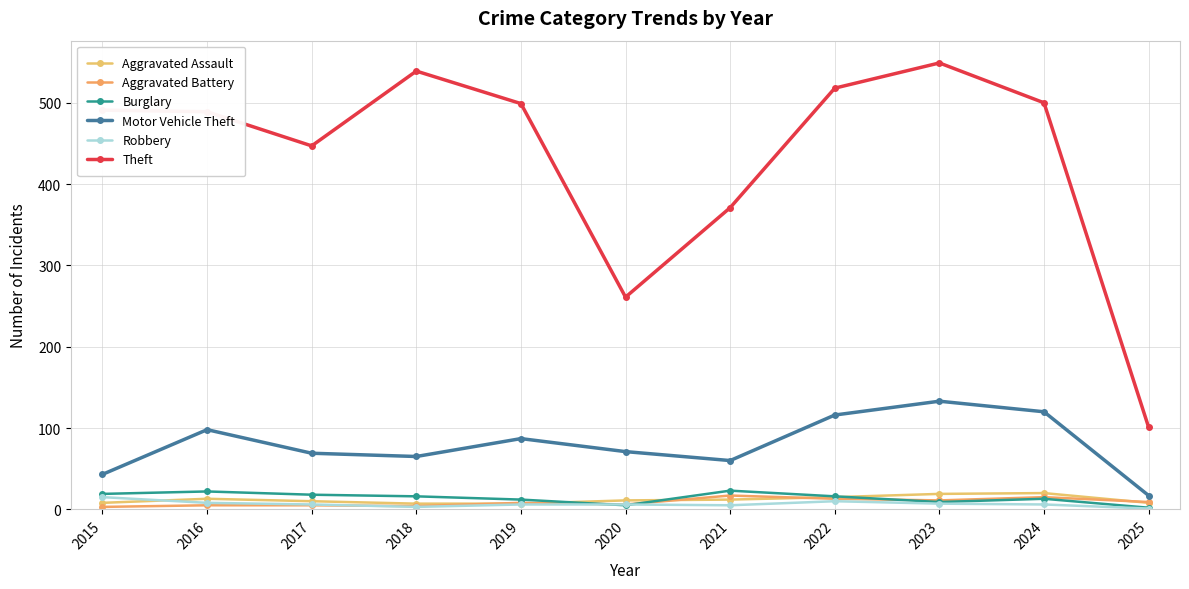

At how many categories does at least one series exceed 399?

8